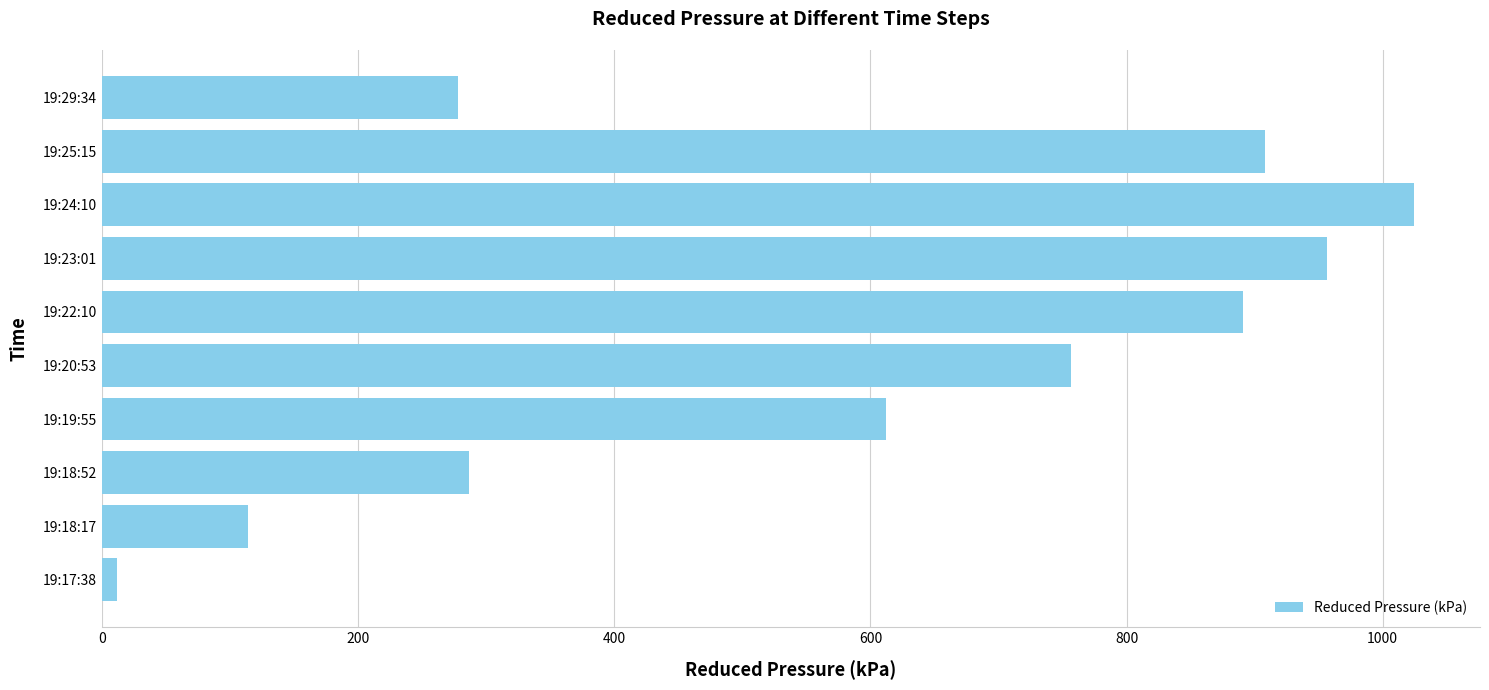

What is the difference between the maximum and second lowest values?

911.0